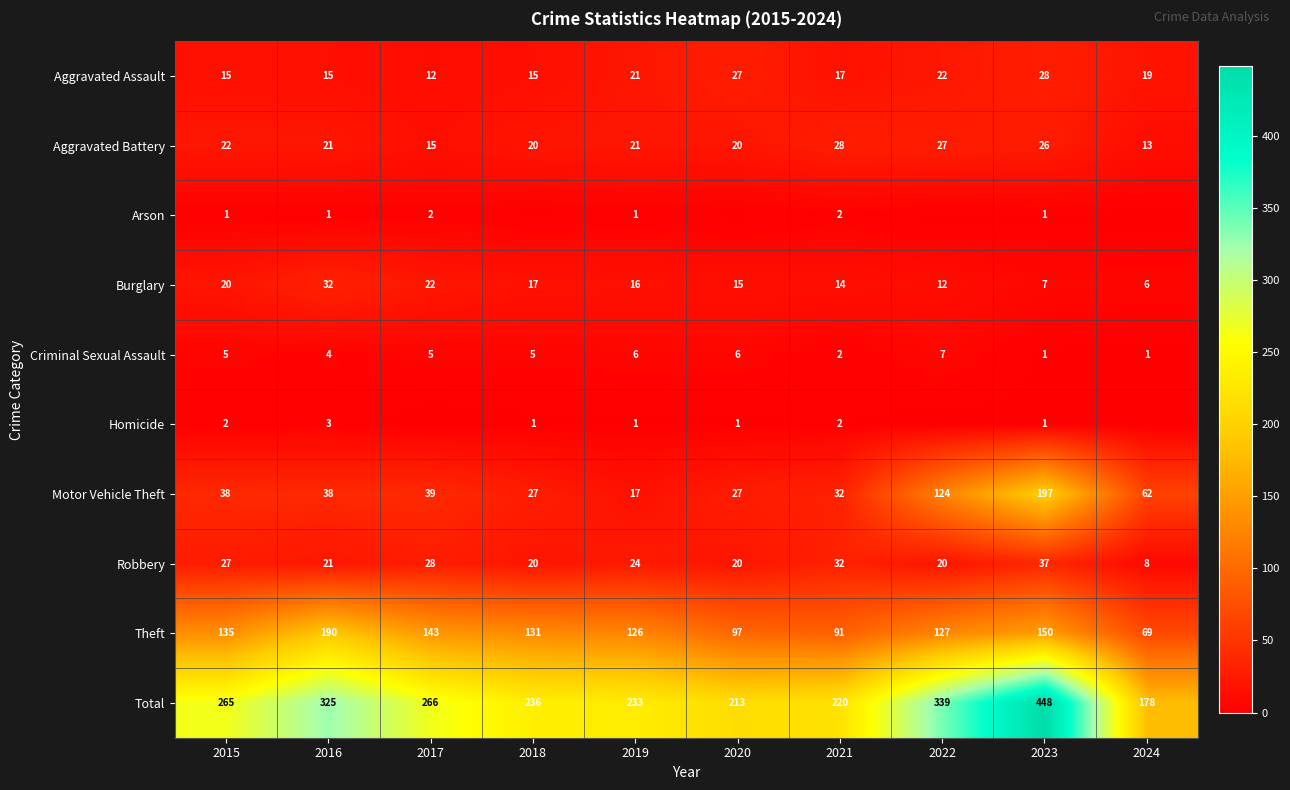

What is the difference between the highest and lowest values at 2021?

218